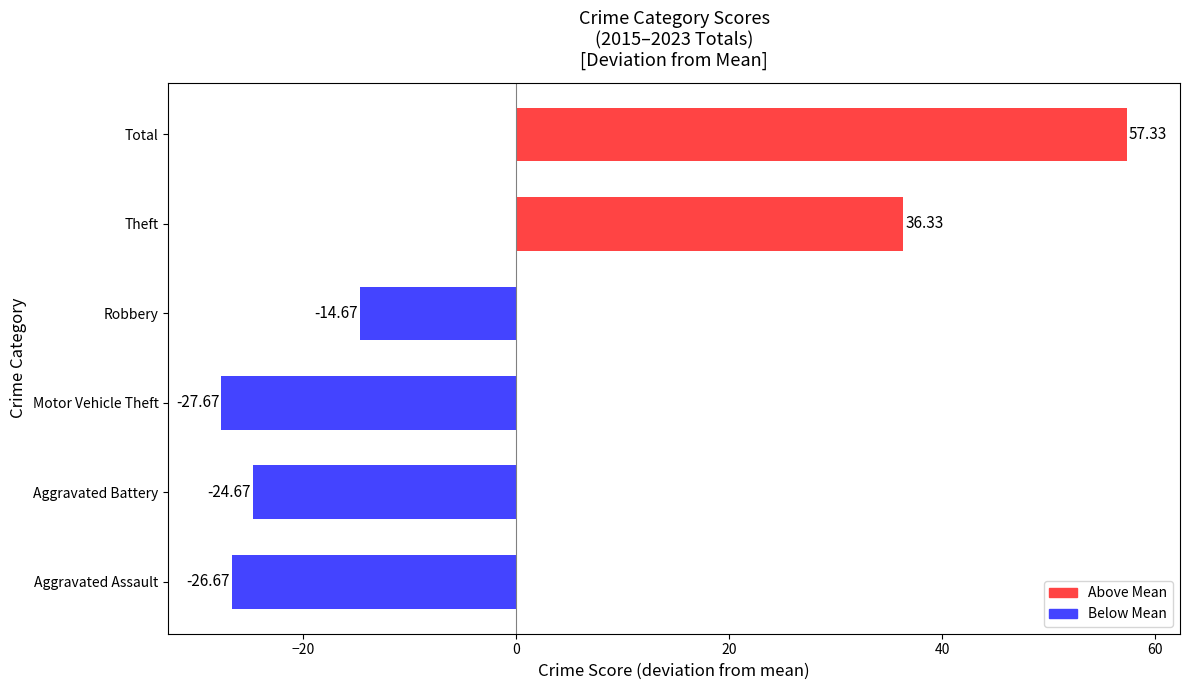

List the labels in order of value, smallest first.

Motor Vehicle Theft, Aggravated Assault, Aggravated Battery, Robbery, Theft, Total